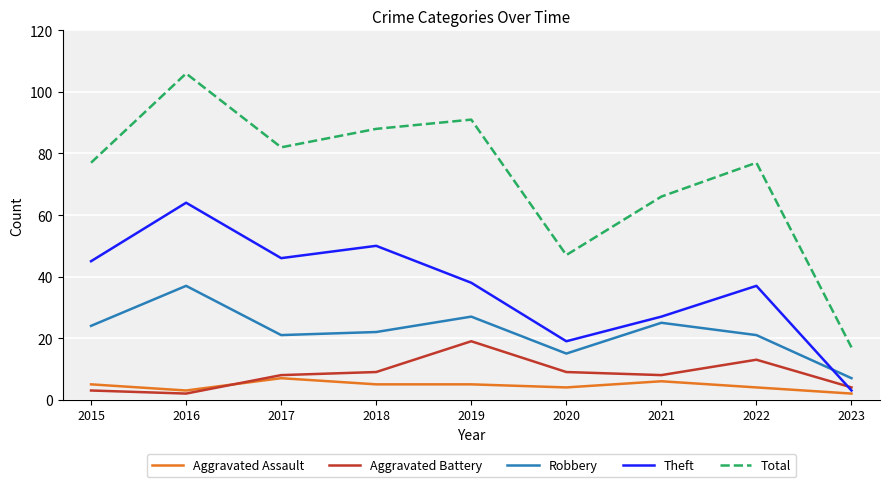

How many series are shown in this chart?

5